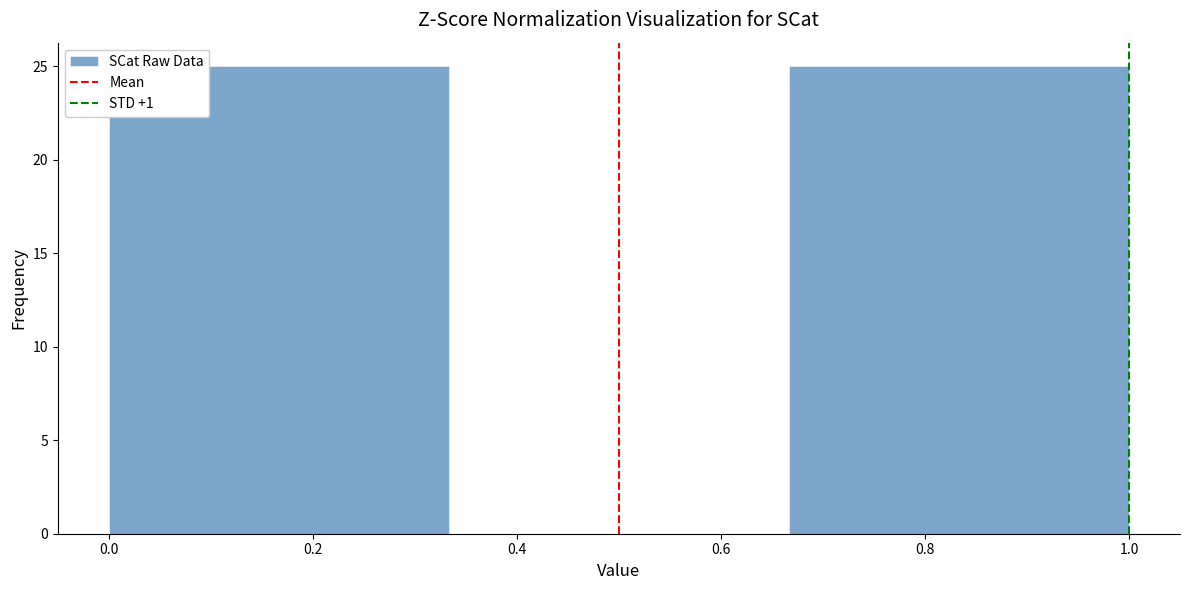

Reading left to right, transcribe this chart: for each bar, give the range it covers on the x-axis and its height. Neither the bar edges nor the heights are printed on the chart, so give them approximately, as read against the axes.

0.00 to 0.34: 25
0.34 to 0.66: 0
0.66 to 1.00: 25